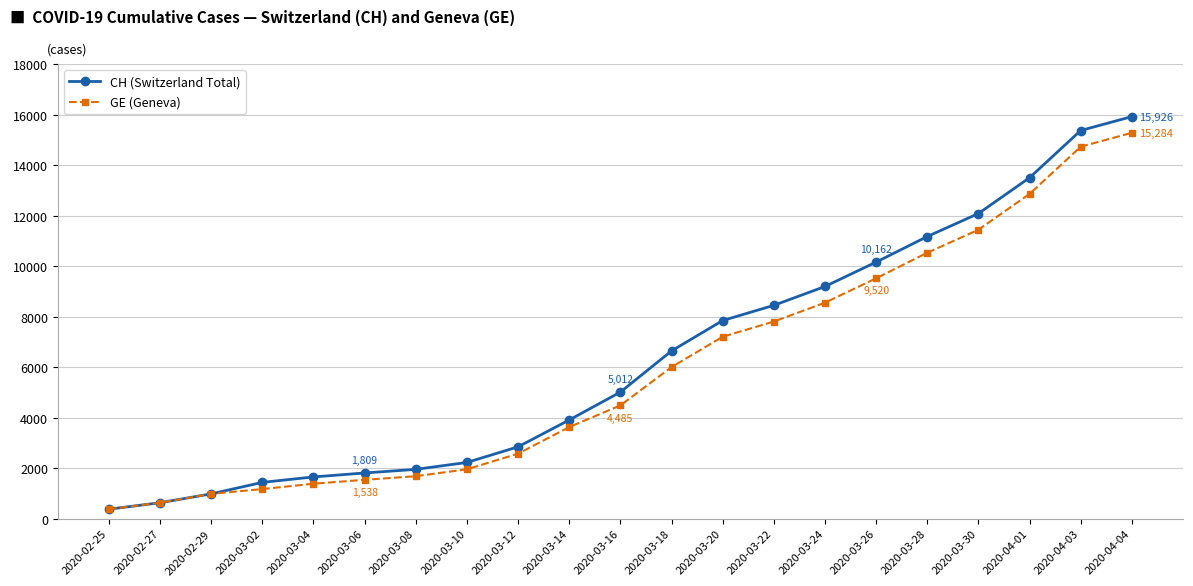

What is the label of the 13th point from the right?

2020-03-12